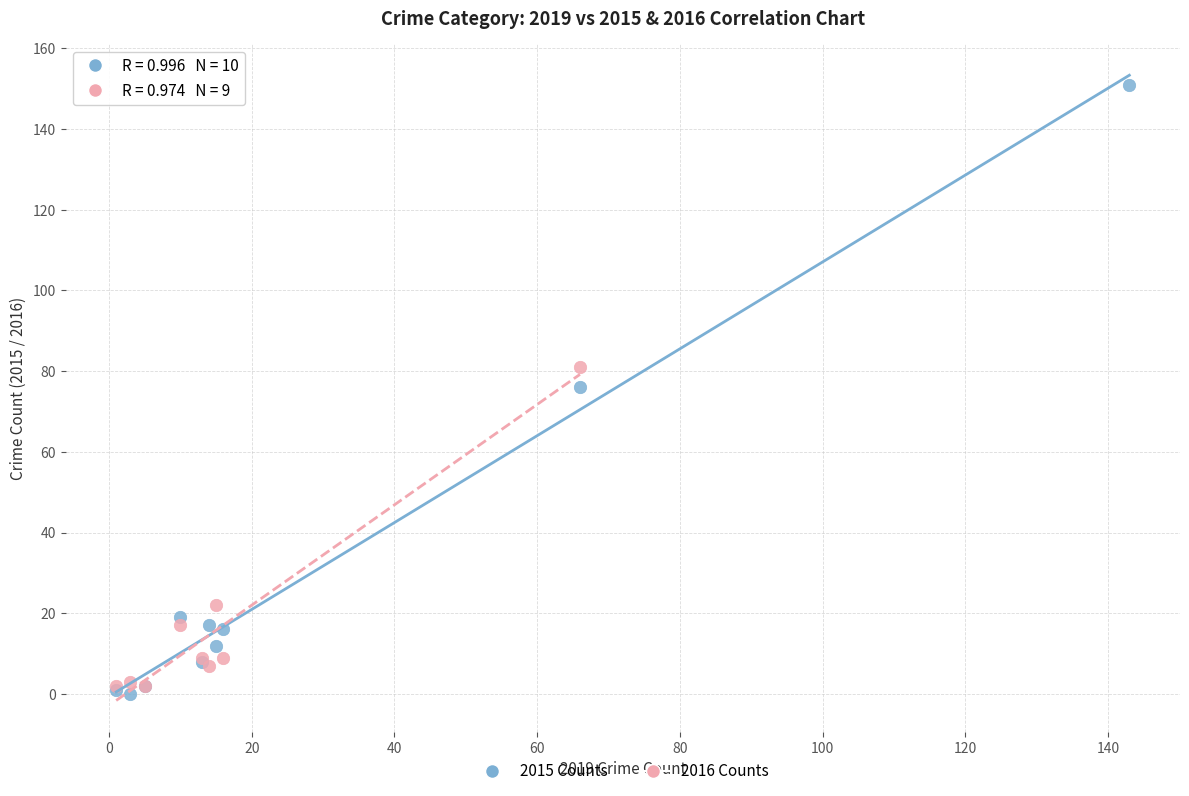

Which series has the widest spread of Y values?

2015 Counts